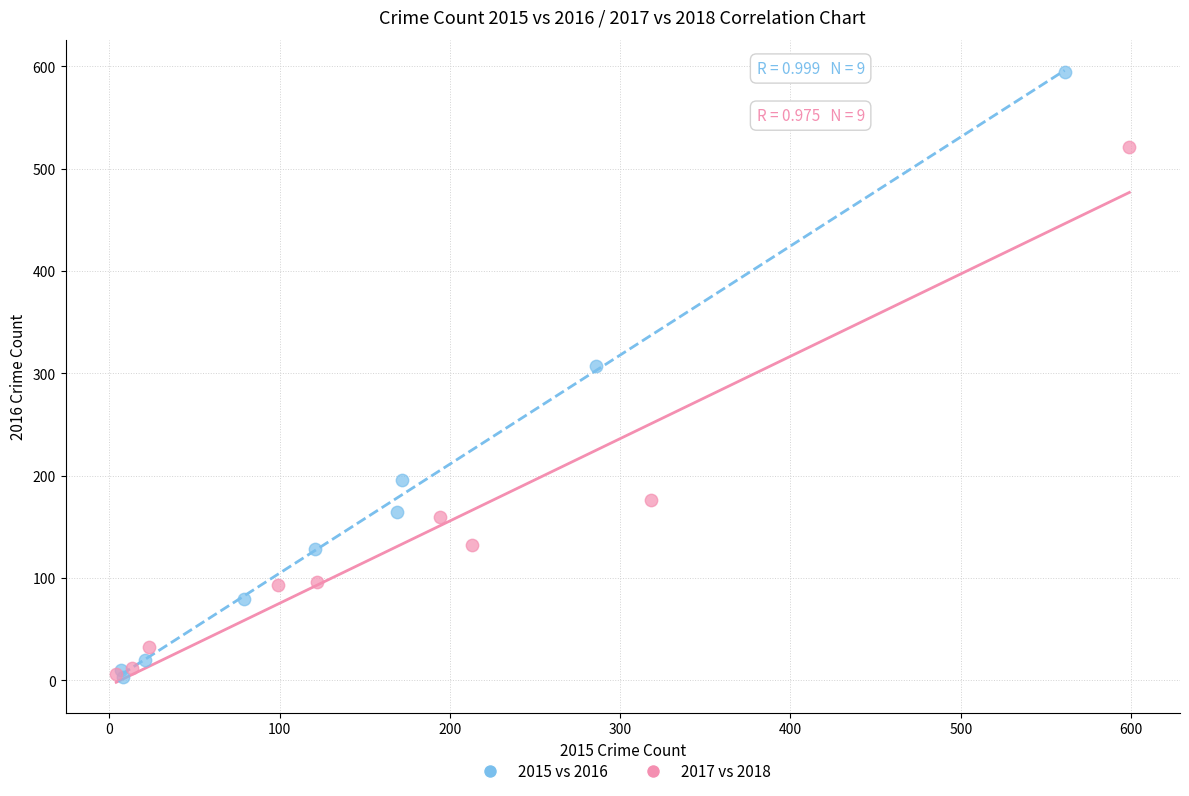

What are all the series names shown in the legend?

2015 vs 2016, 2017 vs 2018